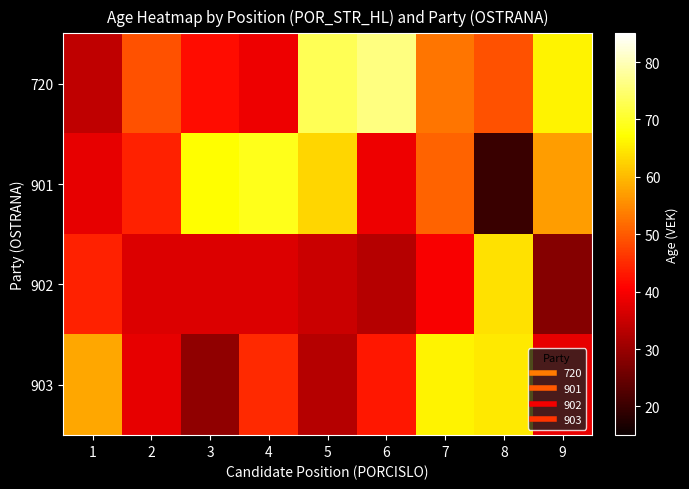

Rank the series by their average value, from lowest to highest.

902, 903, 901, 720